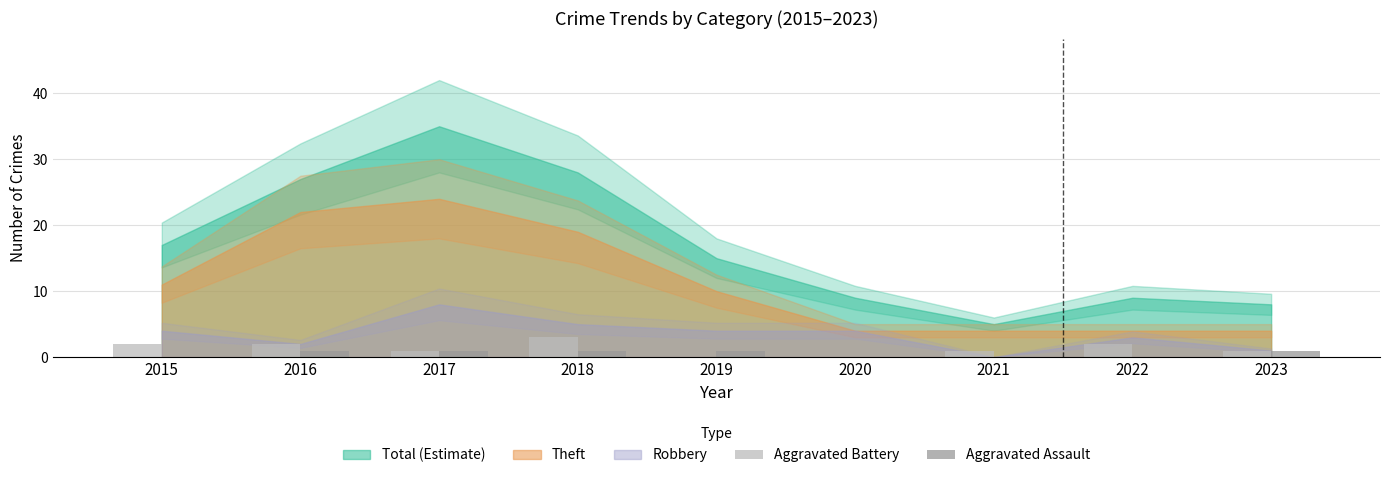

True or false: Aggravated Assault has a value of 1 at 2023.

True